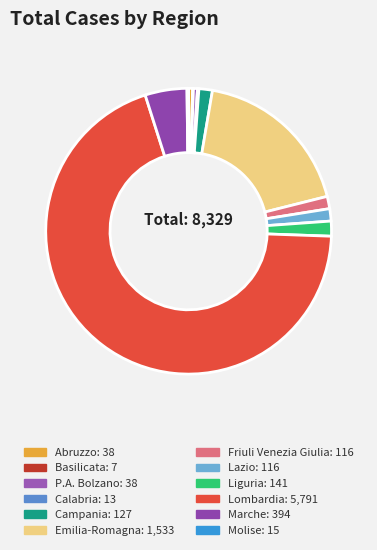

To the nearest percent, what portion does Campania represent?

2%